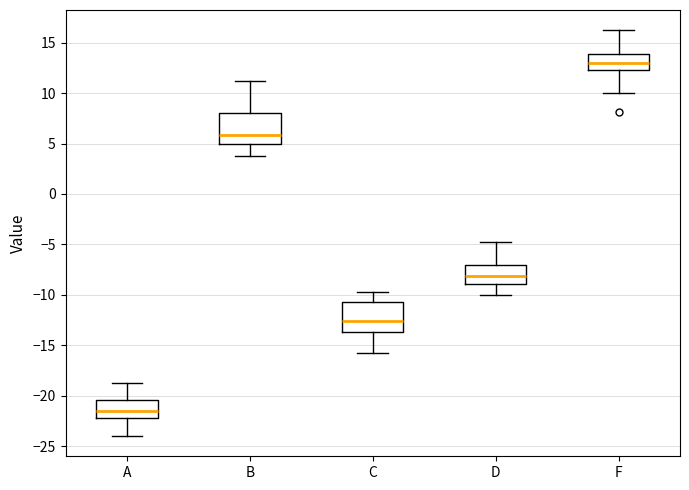

Where is the upper edge of the box for C on the y-axis? The values are not printed on the chart, so give them approximately, as read against the axis.

-10.5